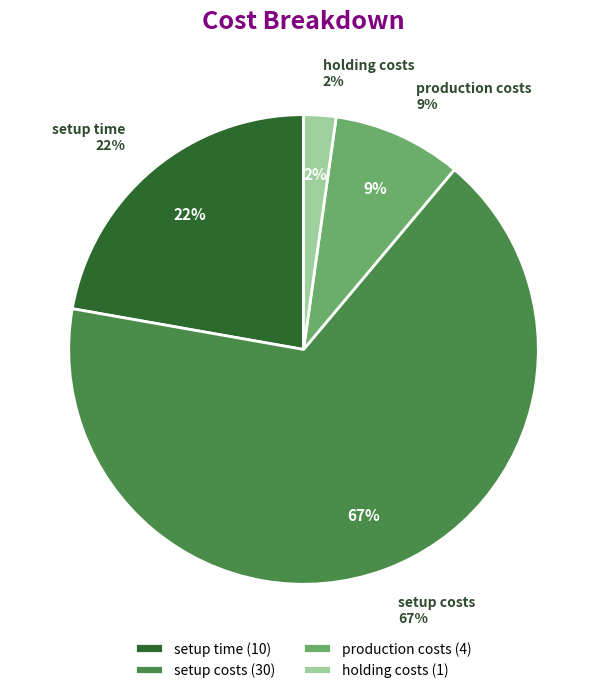

Which slice represents more than half of the pie?

setup costs